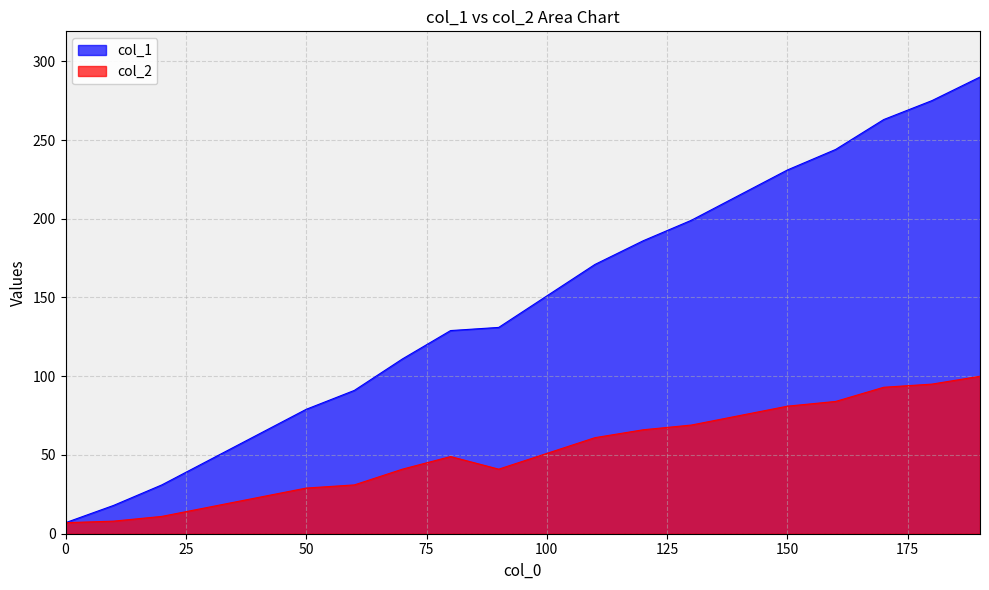

How many distinct data groups are displayed?

2